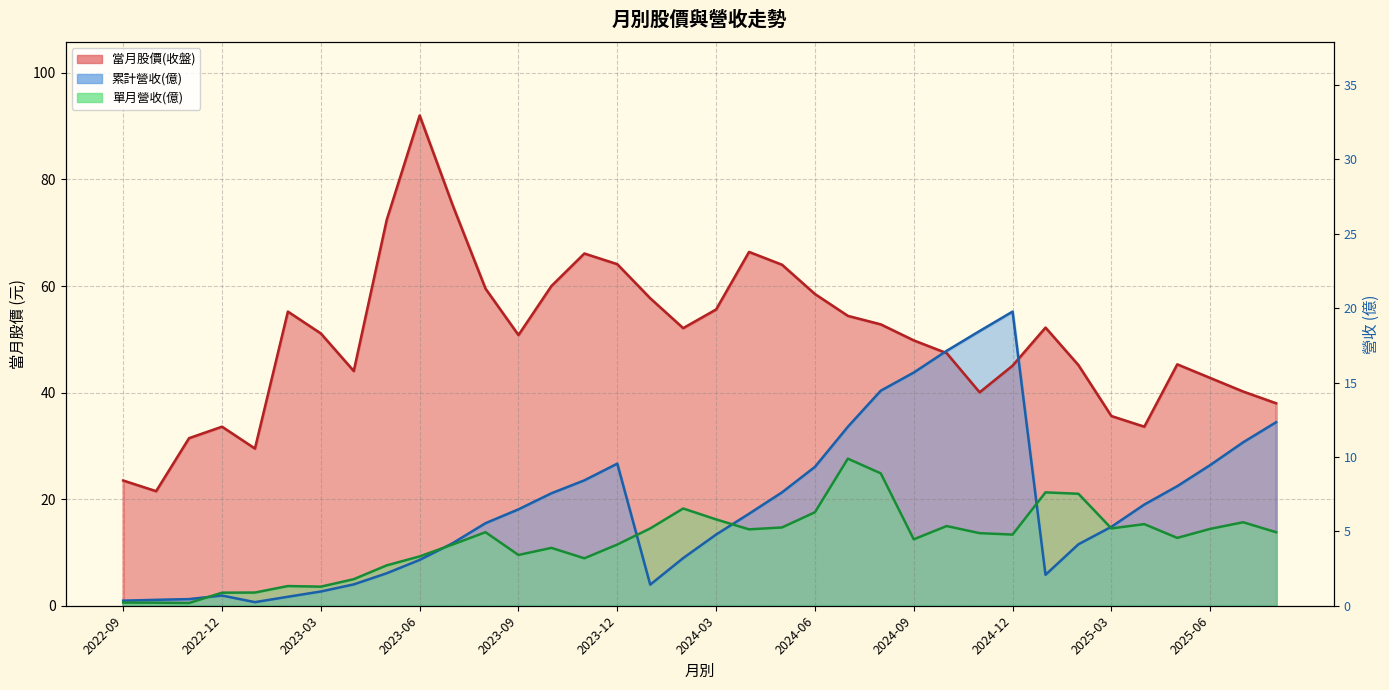

Which series has the largest total across all categories?

當月股價(收盤)